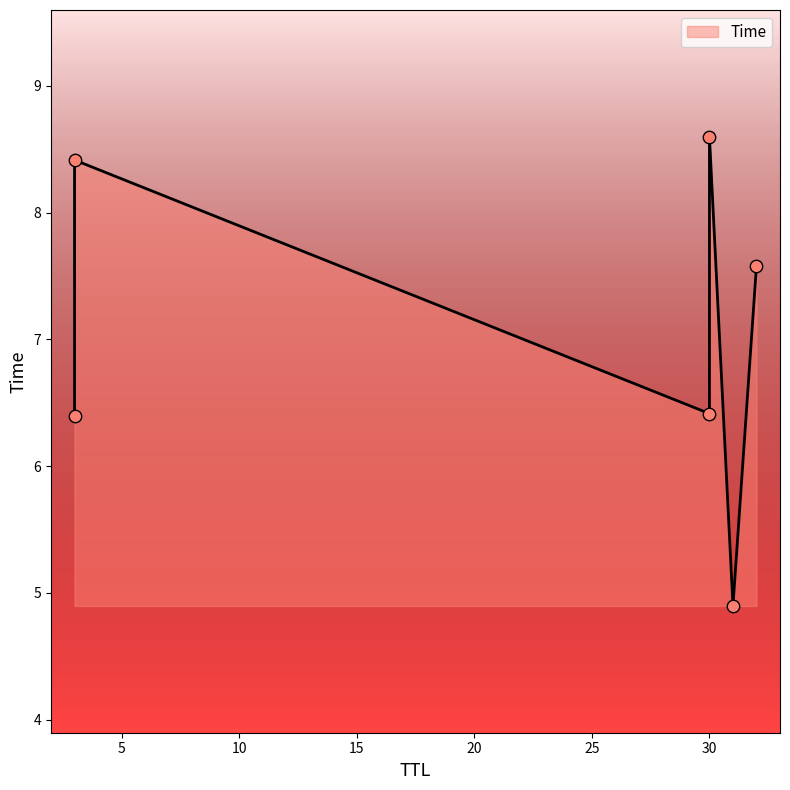

Between 30 and 30, which is larger?

30